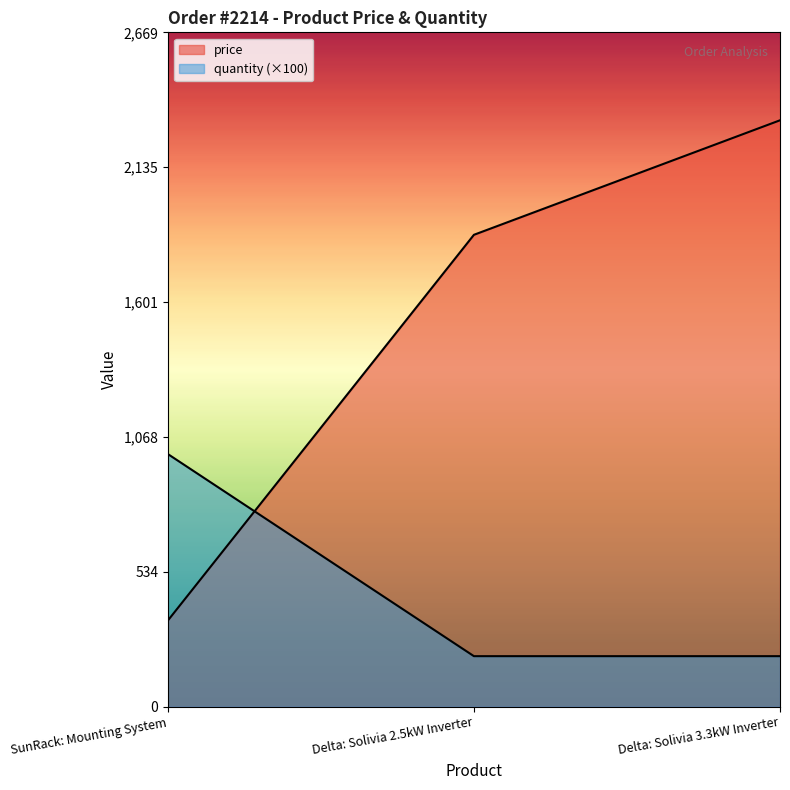

At which label does quantity reach its minimum?

Delta: Solivia 2.5kW Inverter